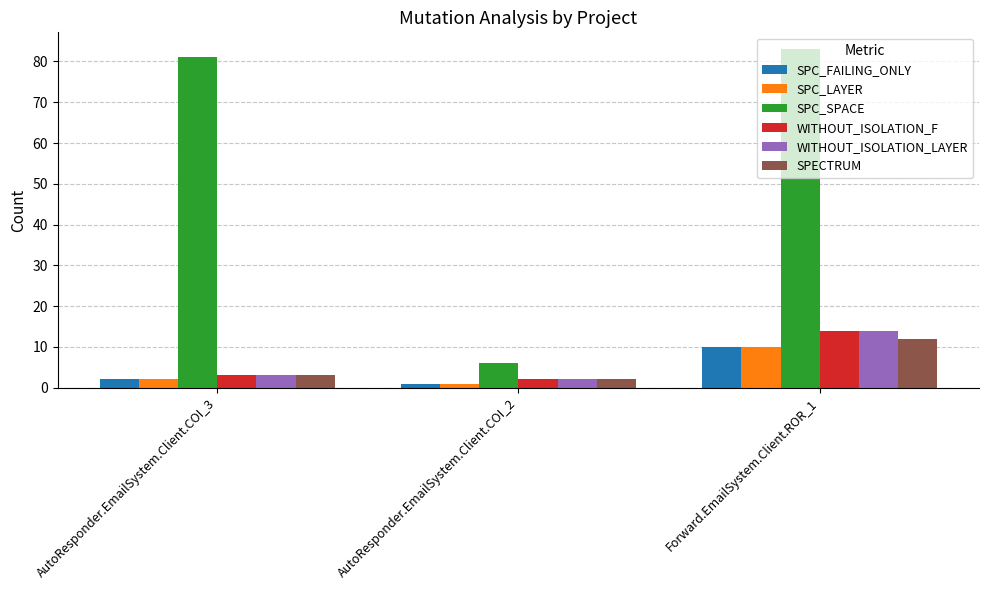

Are the bars grouped side by side (vs. stacked)?

Yes